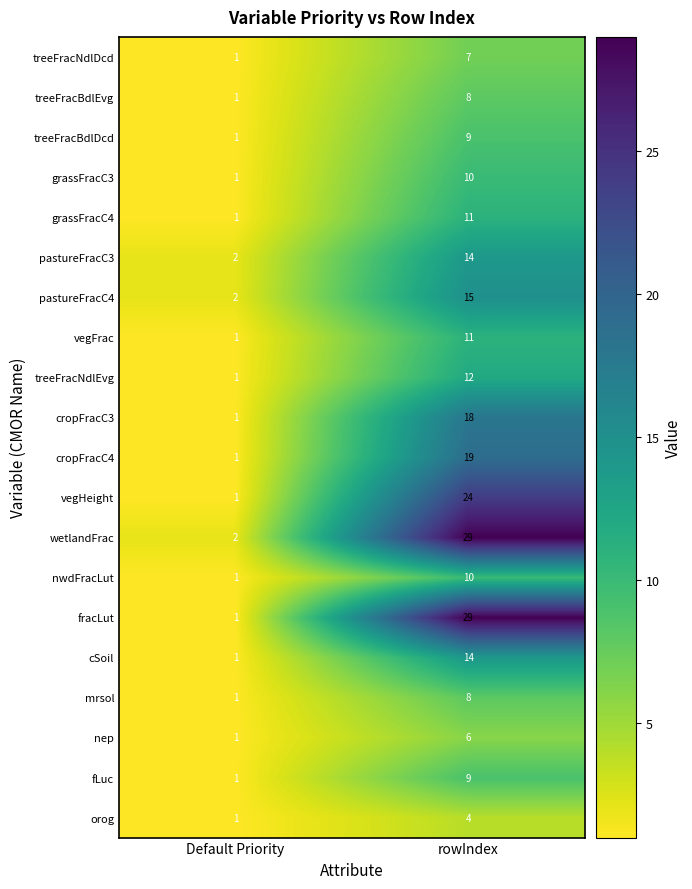

Which series has the widest spread of values?

fracLut